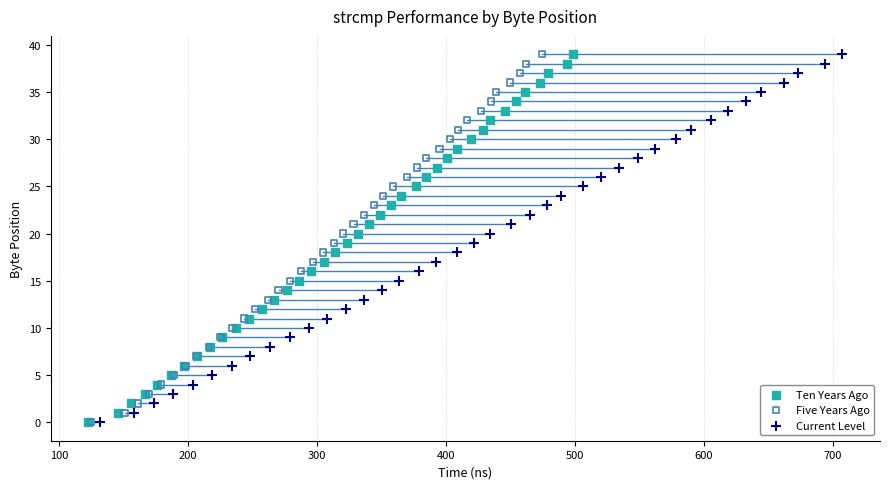

What are all the series names shown in the legend?

Ten Years Ago, Five Years Ago, Current Level